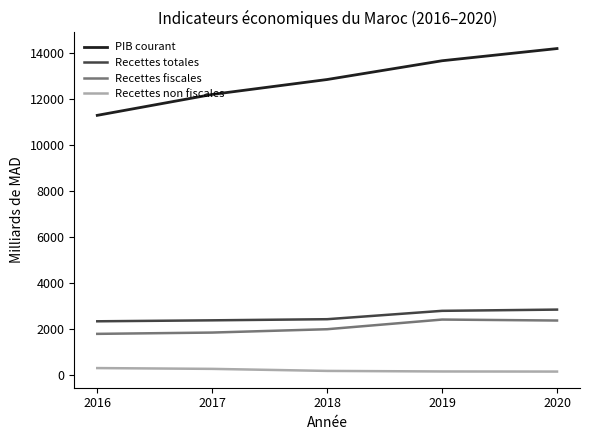

At which label does Recettes totales first exceed 2425?

2018